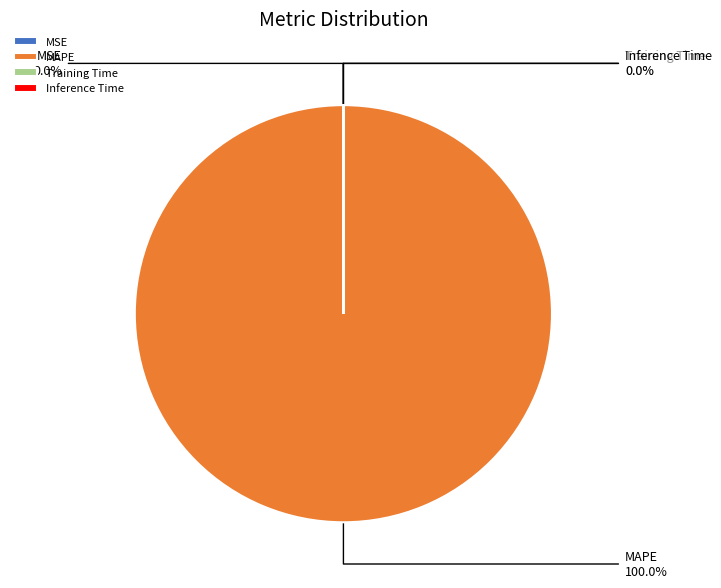

How many slices are in this pie chart?

4